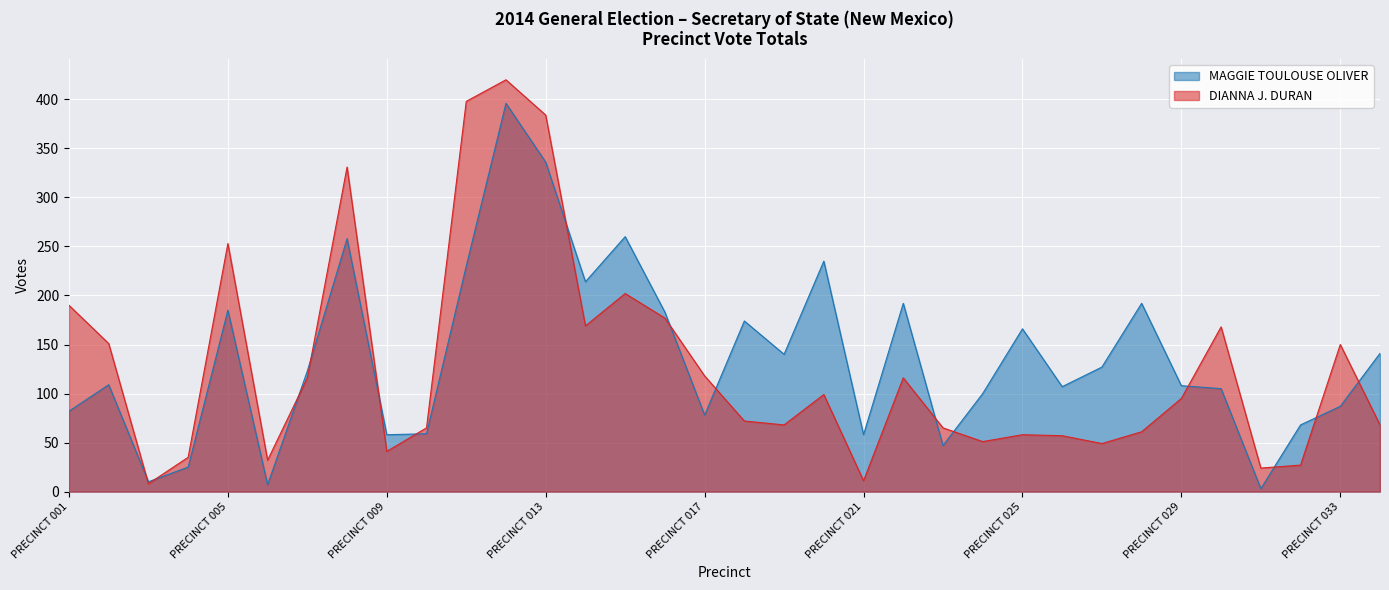

Which series ends up on top after the final intersection of MAGGIE TOULOUSE OLIVER and DIANNA J. DURAN?

MAGGIE TOULOUSE OLIVER